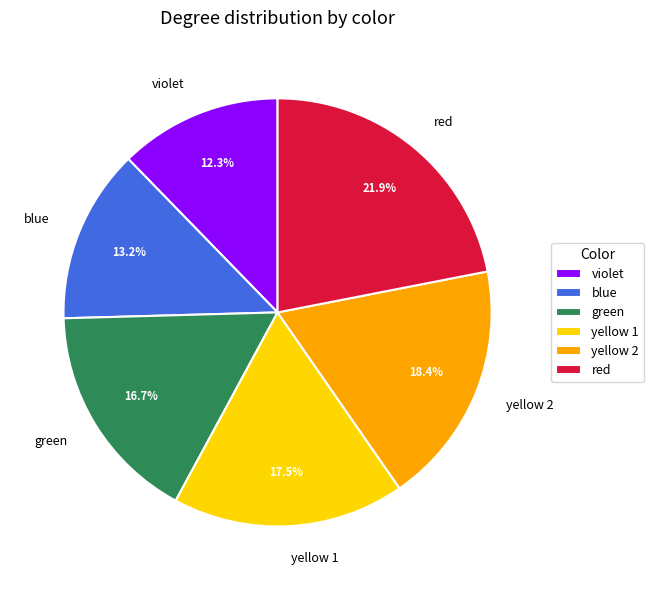

Does any single category account for the majority?

No